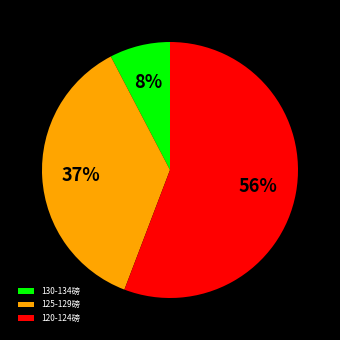

Does any single category account for the majority?

Yes